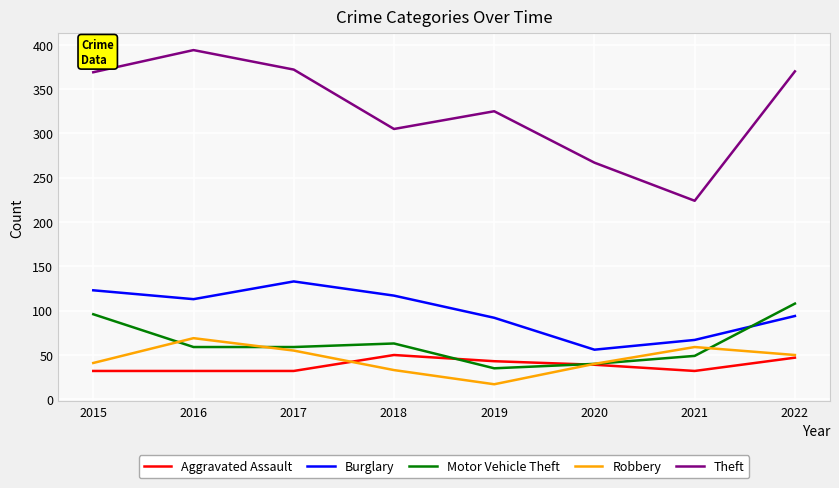

At 2018, list the series in order from largest to smallest.

Theft, Burglary, Motor Vehicle Theft, Aggravated Assault, Robbery